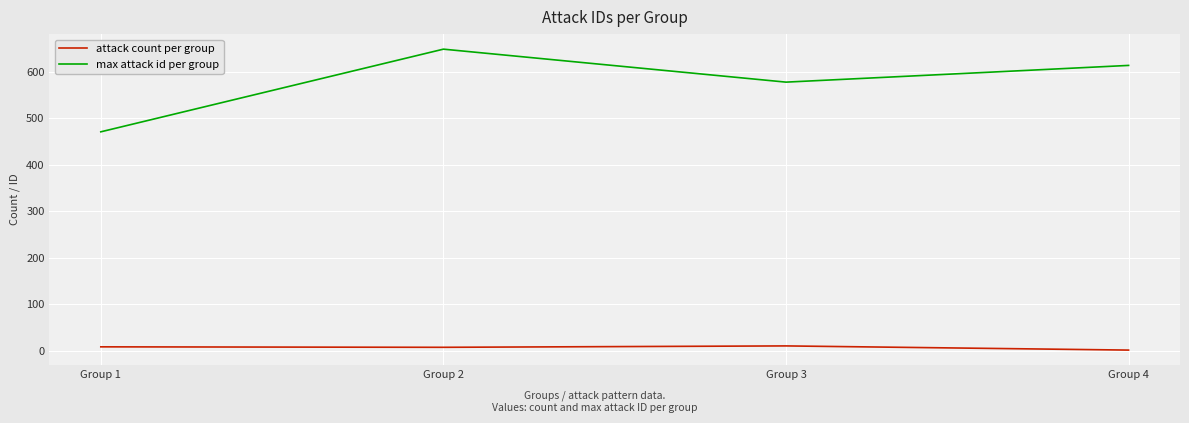

Rank the series at Group 4 from highest to lowest value.

max attack id per group, attack count per group